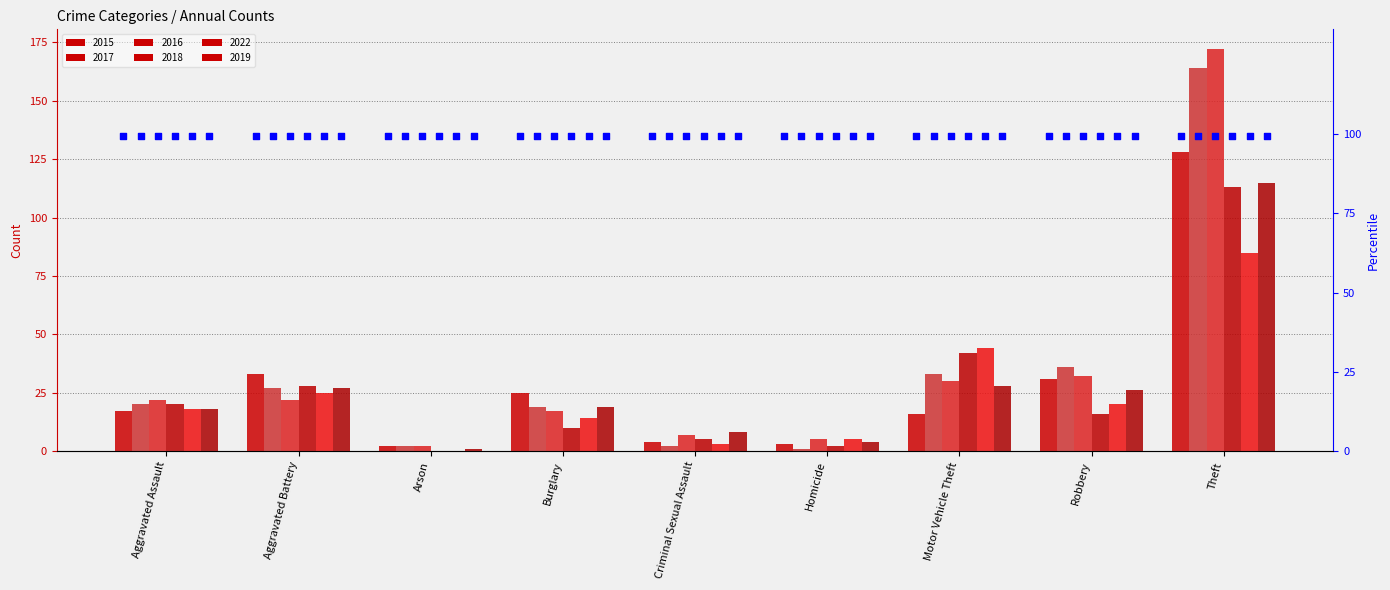

Which series contains the lowest Y value?

2018